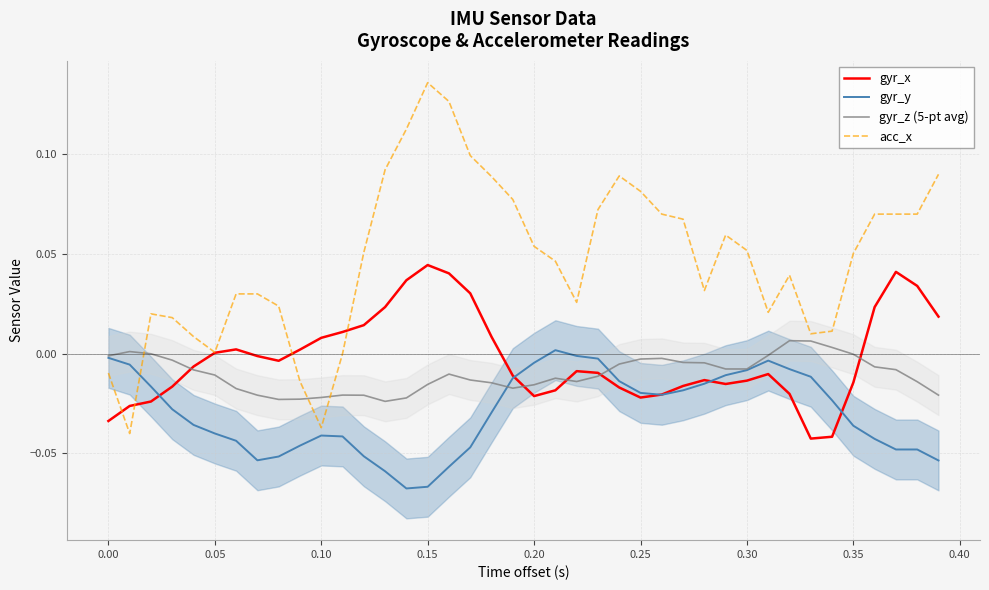

Which series has the largest total across all categories?

acc_x